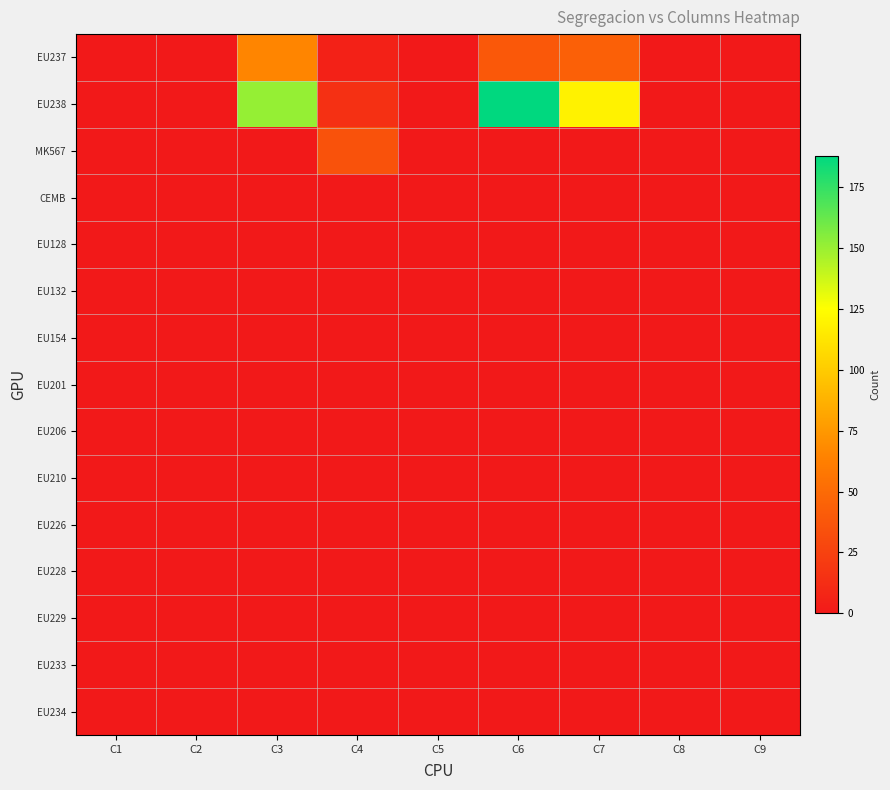

Which series has the largest range (max minus min)?

EU238